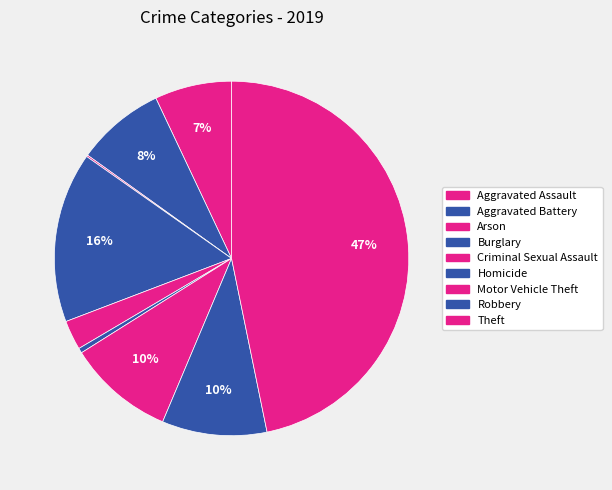

Is it true that Motor Vehicle Theft is 10% of the pie?

True